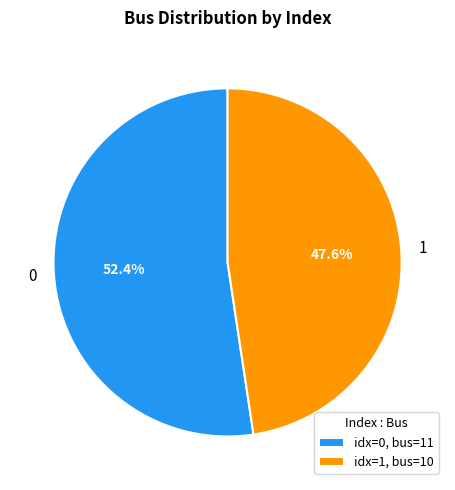

What percentage is the 0 slice, to the nearest percent?

52%